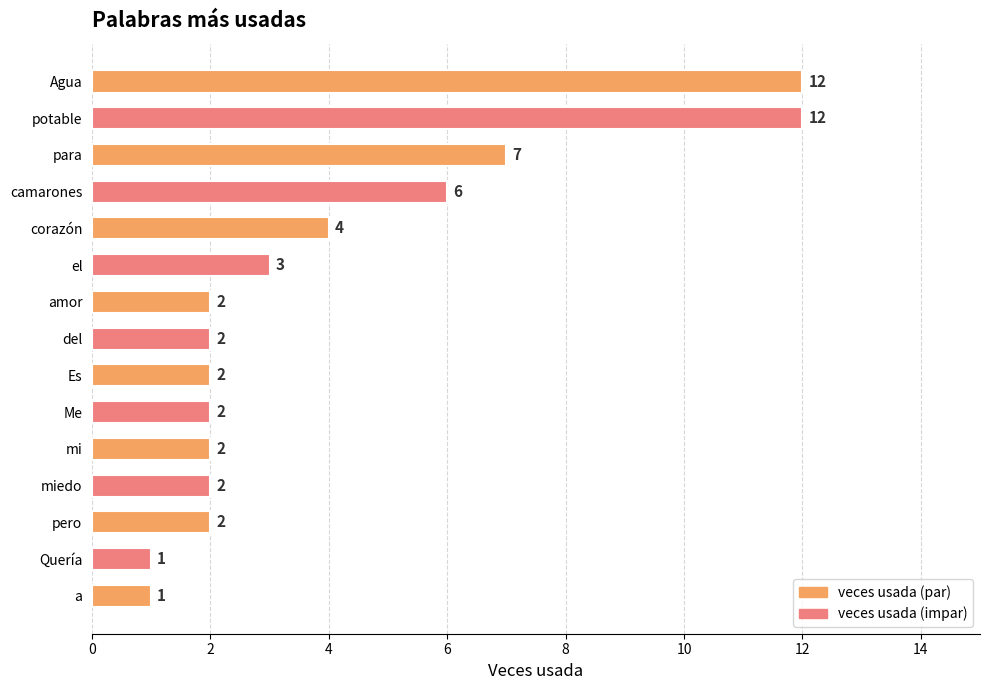

Which has a higher value, para or Es?

para